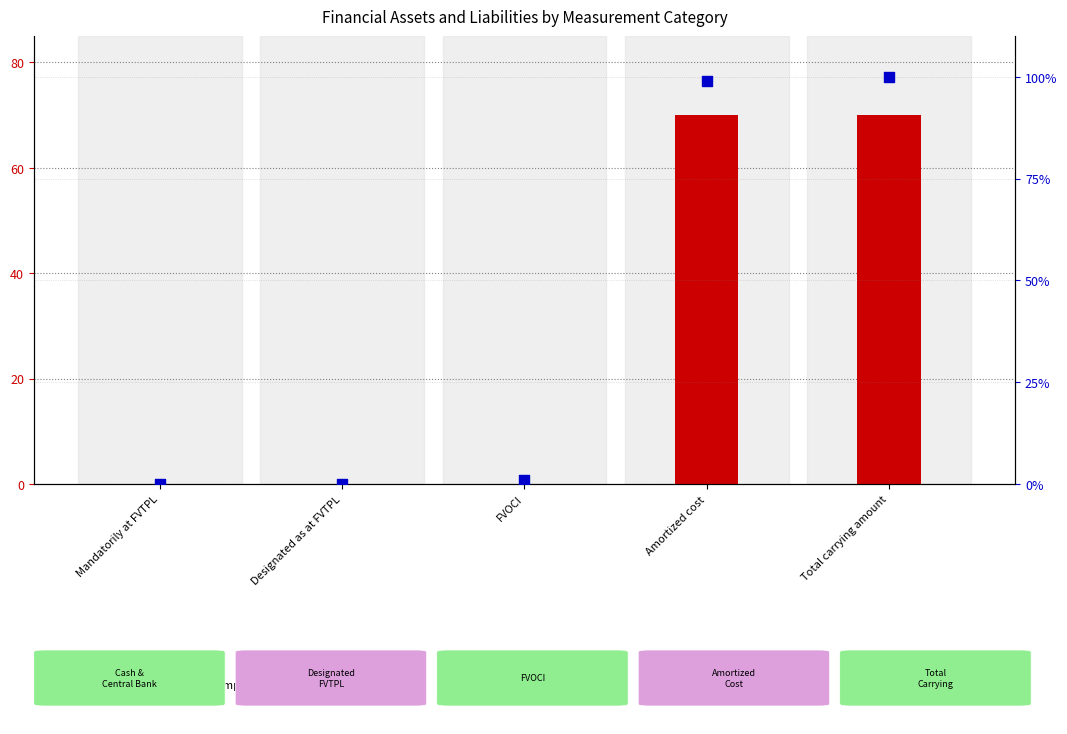

What are all the series names shown in the legend?

count, percentile rank within the sample